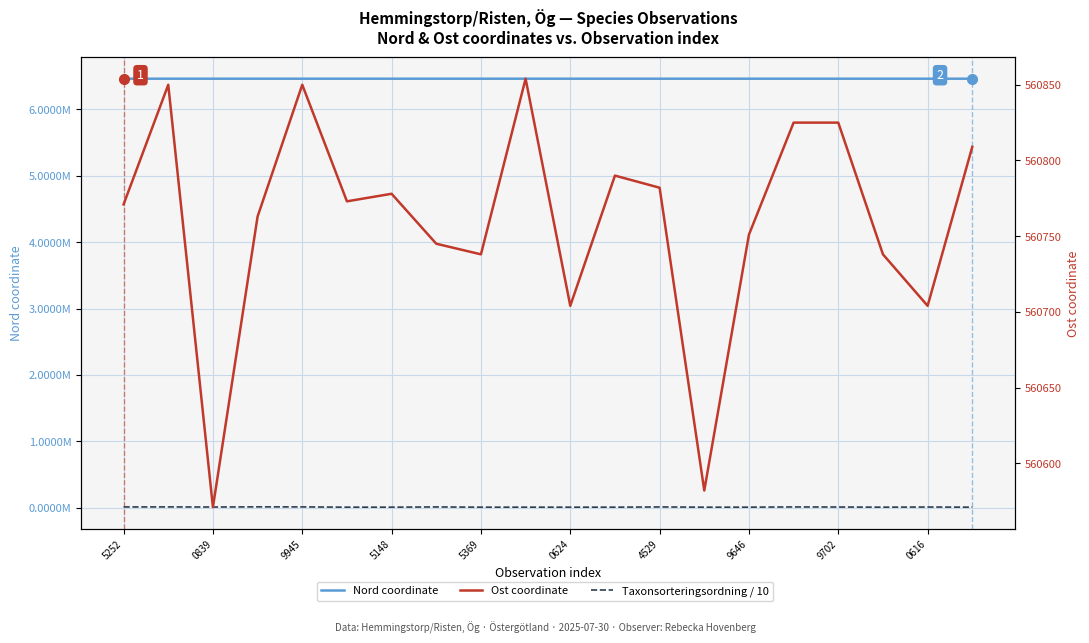

How many data points does each series have?

20